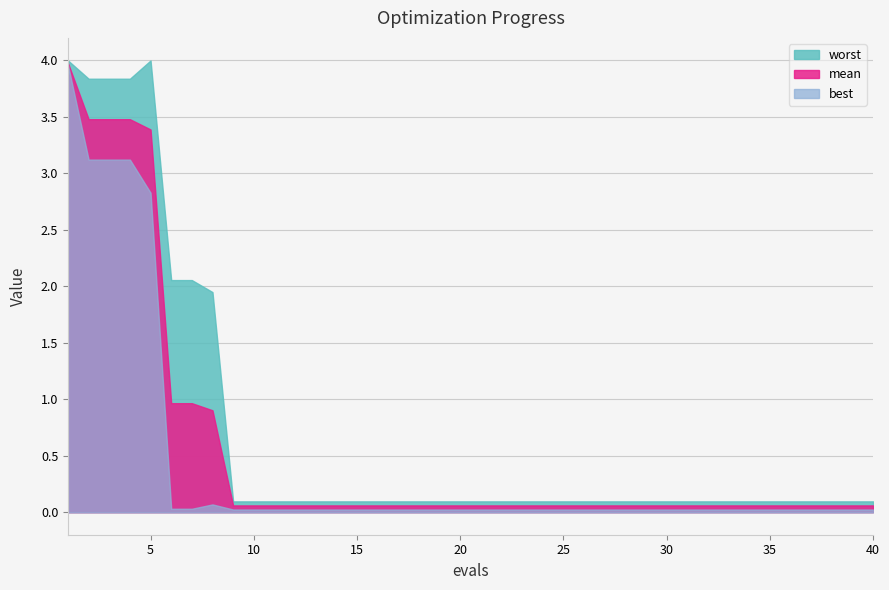

True or false: worst has more than 0 points higher than both neighbors.

True